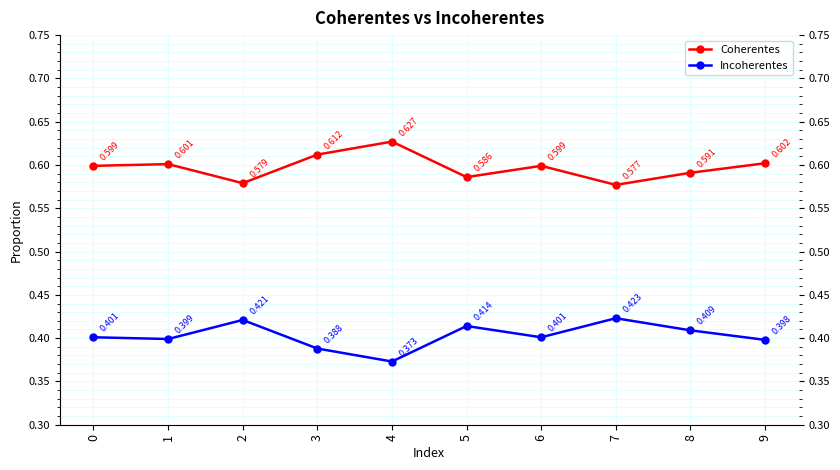

Rank the series by their average value, from highest to lowest.

Coherentes, Incoherentes